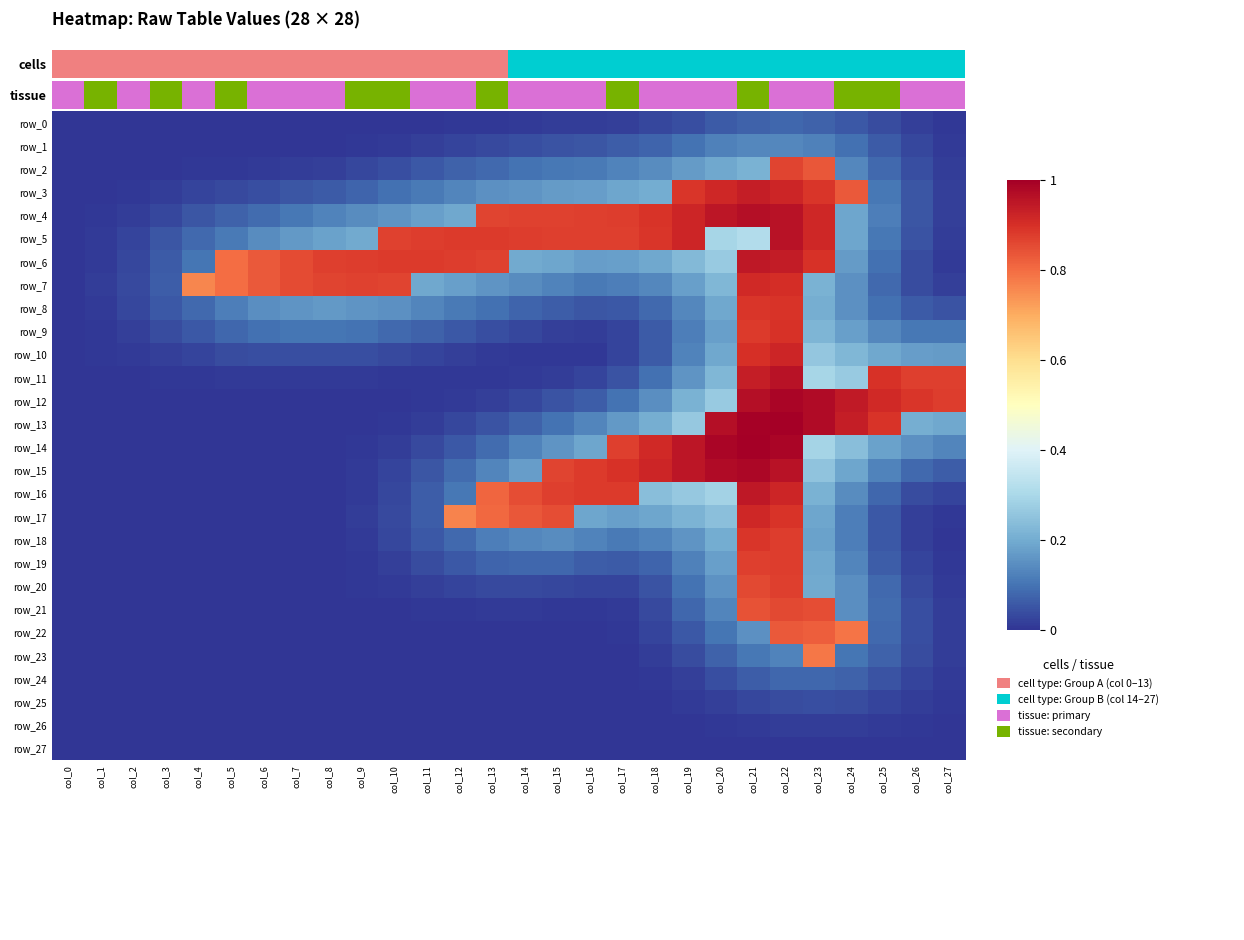

List the labels in order of row_23 value, smallest first.

col_0, col_1, col_2, col_3, col_4, col_5, col_6, col_7, col_8, col_9, col_10, col_11, col_12, col_13, col_14, col_15, col_16, col_17, col_18, col_27, col_19, col_26, col_20, col_25, col_24, col_21, col_22, col_23